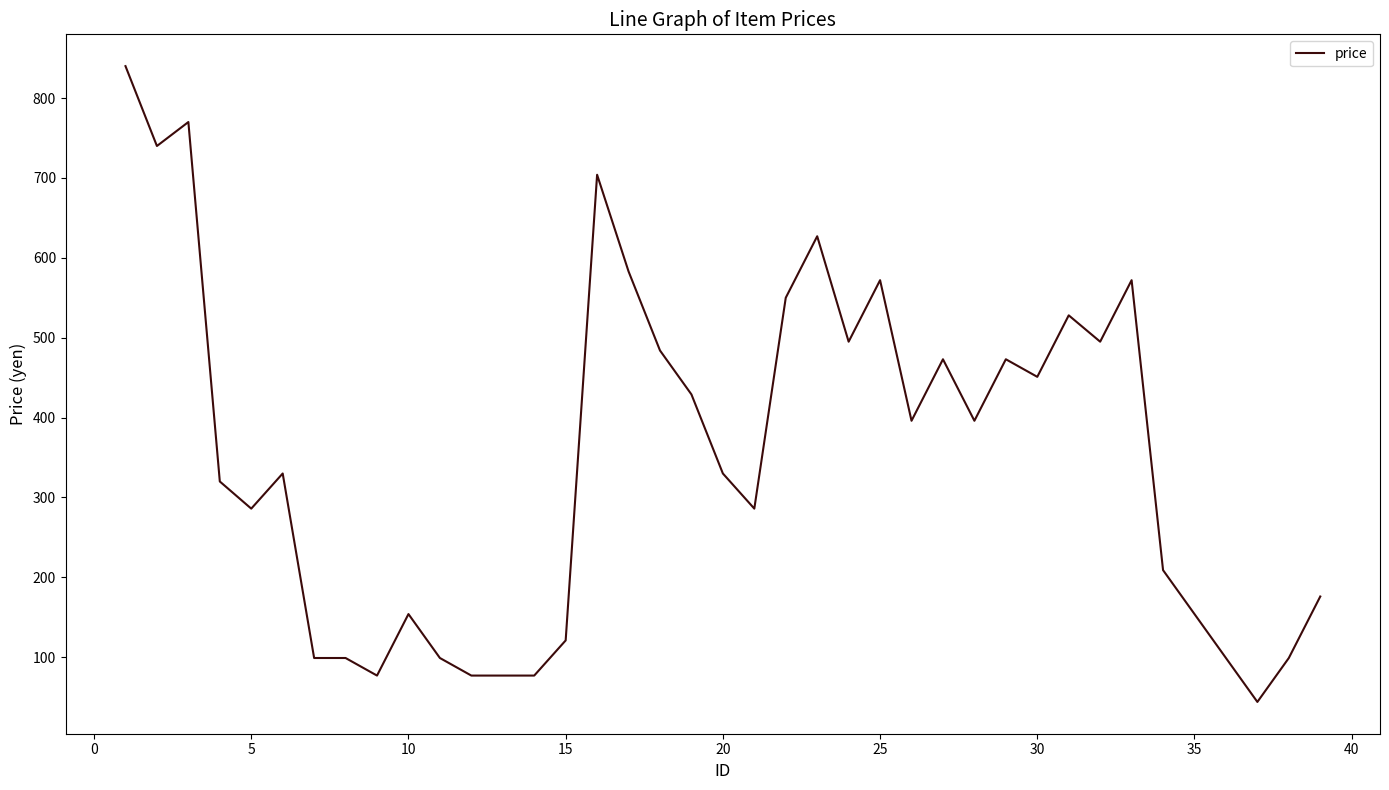

What is the maximum value shown in the chart?

840